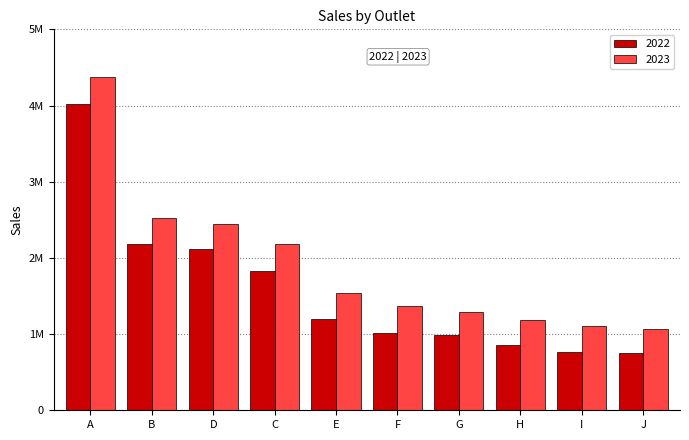

The value of 2023 at F is 1366000. True or false?

True